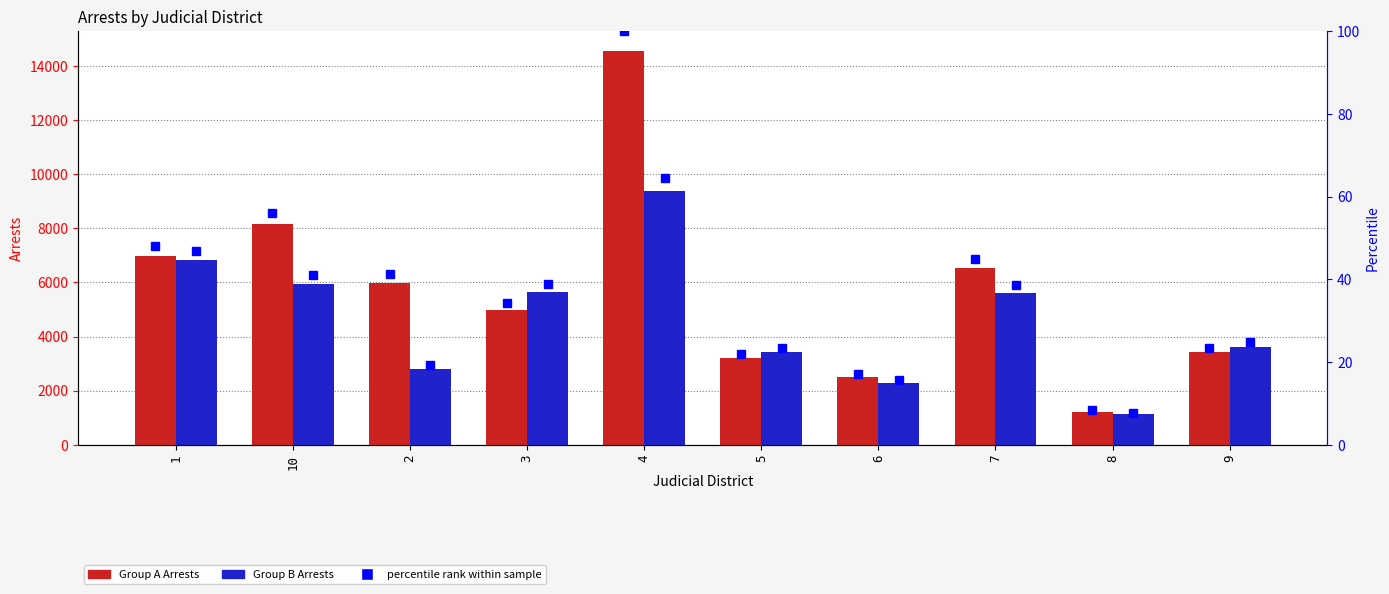

At how many categories does at least one series exceed 9567?

1